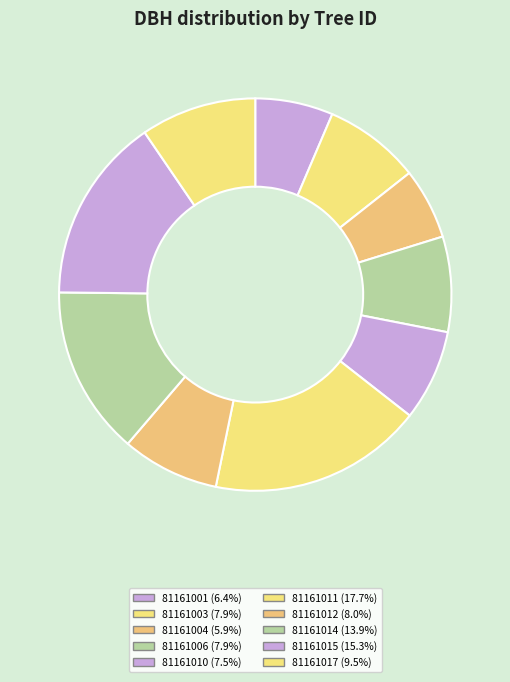

What portion of the pie excludes 81161010?

92.5%